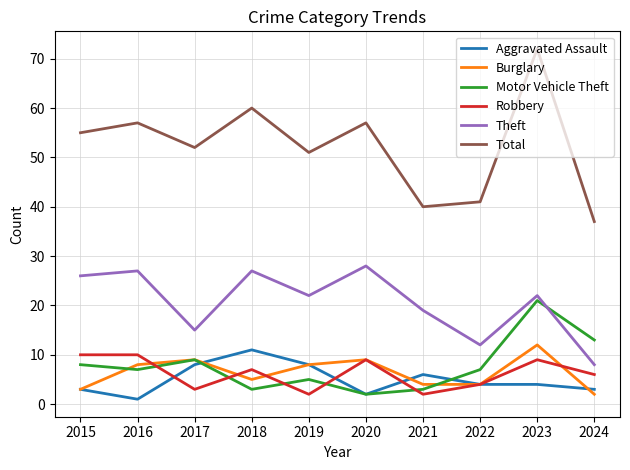

At which category does the chart reach its minimum across all series?

2016